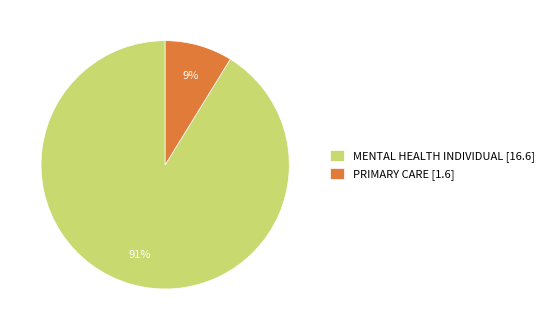

Is there any slice that represents more than half of the pie?

Yes